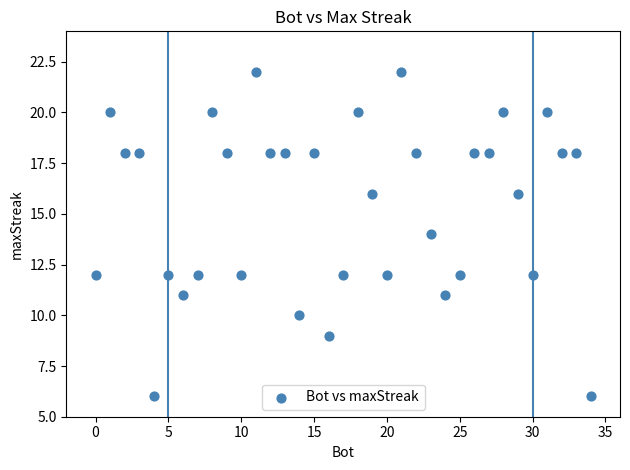

What is the range of Y values (max minus min)?

16